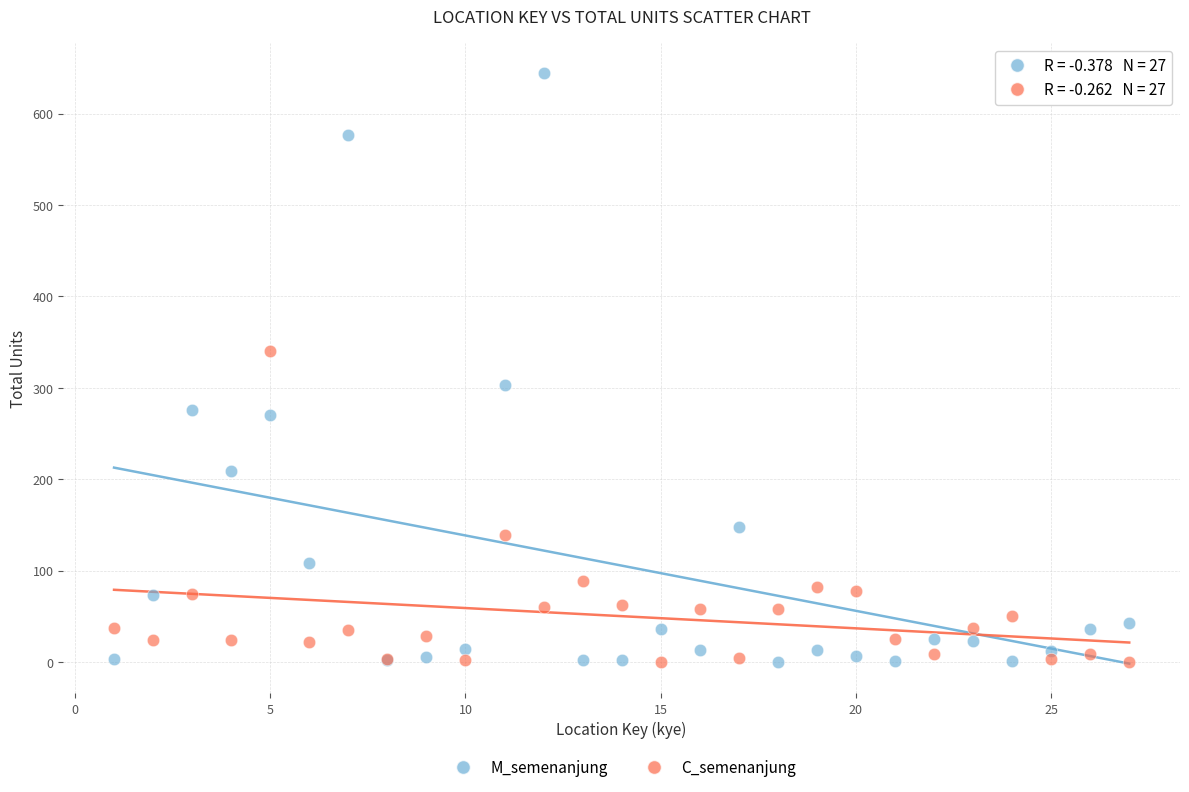

In the C_semenanjung series, what Y value is closest to 170?

139